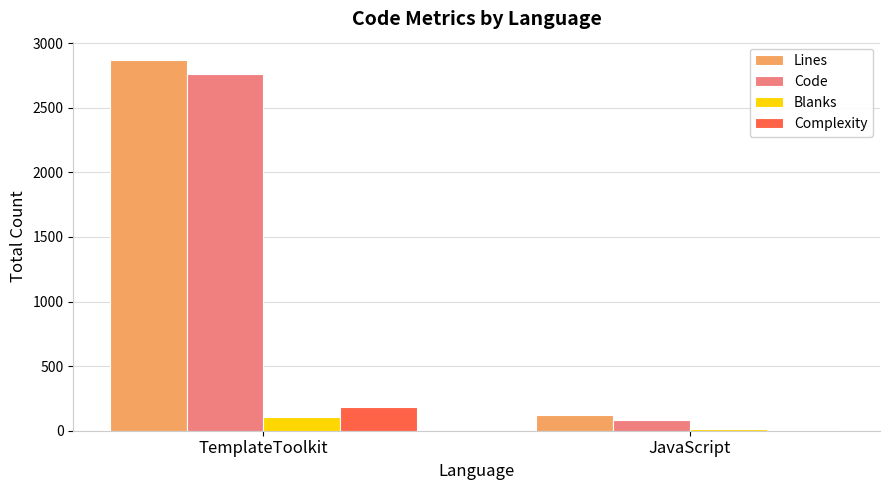

What are all the series names shown in the legend?

Lines, Code, Blanks, Complexity